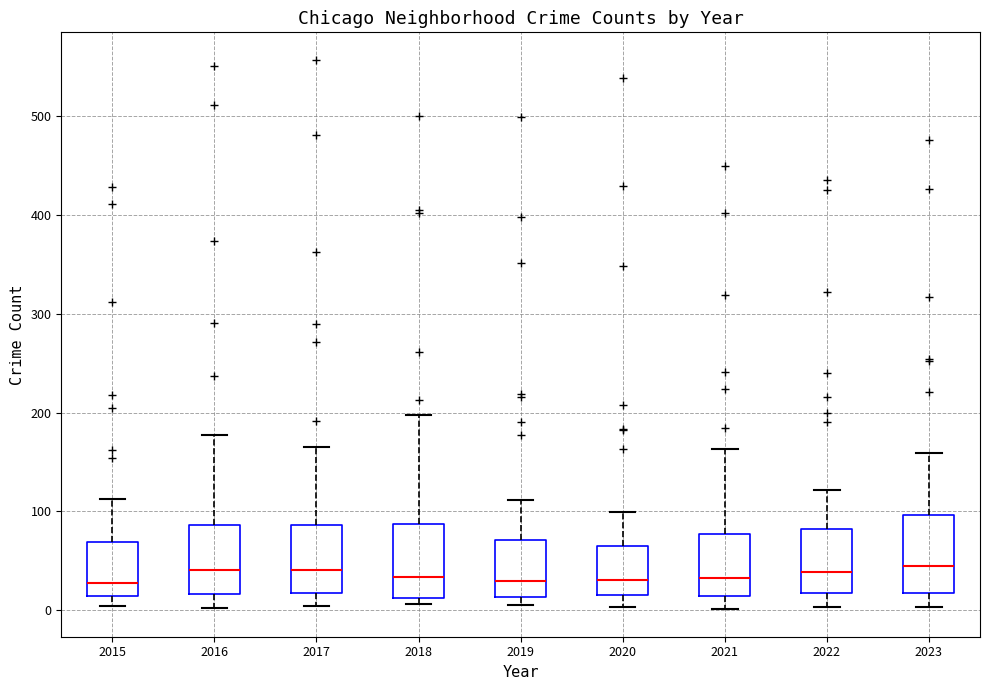

Reading left to right, read every box against the y-axis: the position of its median line, the range the box covers, and the ends of its whiskers. The values are not printed on the chart, so give them approximately, as read against the axis.

2015: median 30, box 10 to 70, whiskers 0 to 110
2016: median 40, box 20 to 90, whiskers 0 to 180
2017: median 40, box 20 to 90, whiskers 0 to 170
2018: median 30, box 10 to 90, whiskers 10 (just below the box's lower edge) to 200
2019: median 30, box 10 to 70, whiskers 10 (just below the box's lower edge) to 110
2020: median 30, box 20 to 70, whiskers 0 to 100
2021: median 30, box 10 to 80, whiskers 0 to 160
2022: median 40, box 20 to 80, whiskers 0 to 120
2023: median 50, box 20 to 100, whiskers 0 to 160